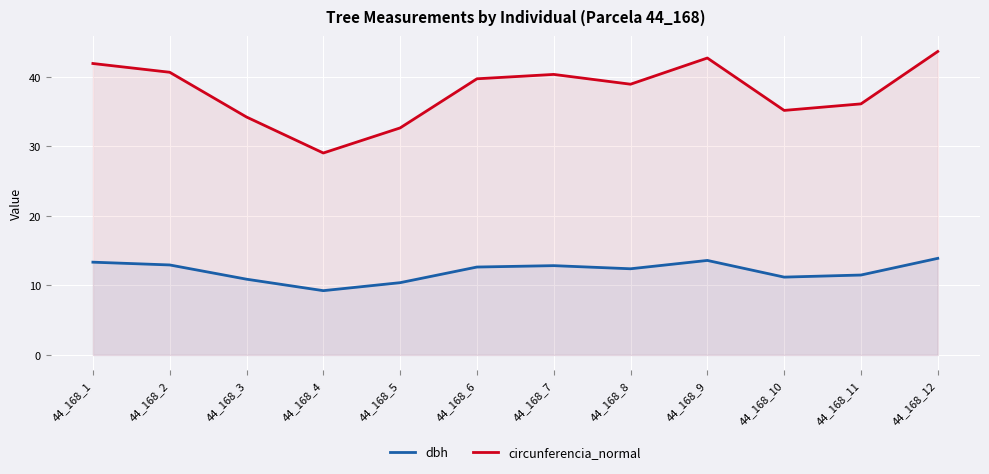

What is the value of the dbh point at the 5th from the left?

10.4